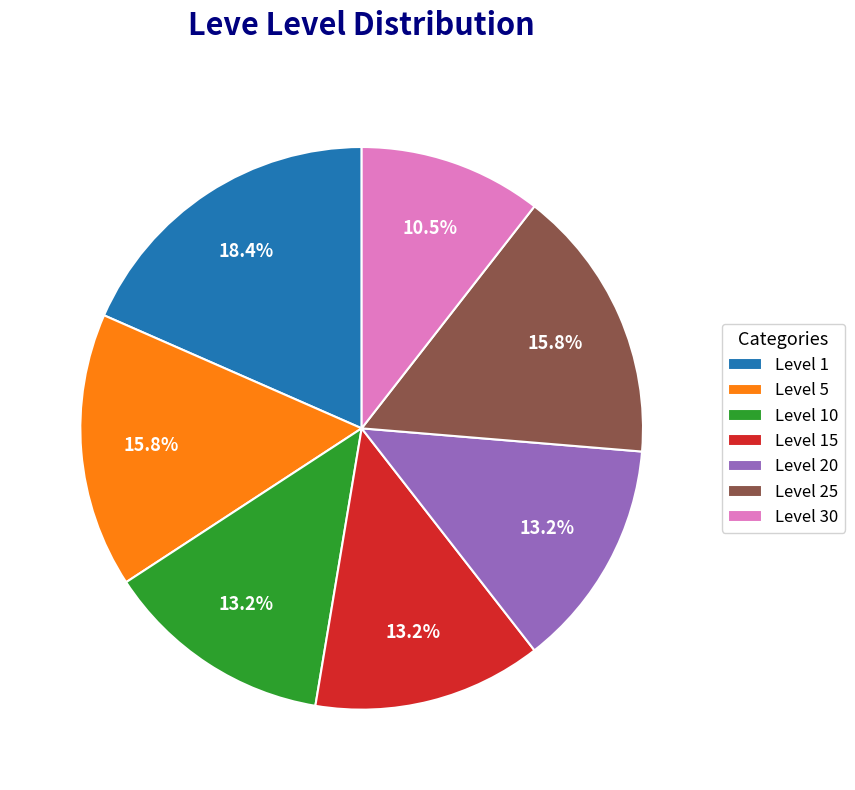

Which slice is the largest?

Level 1